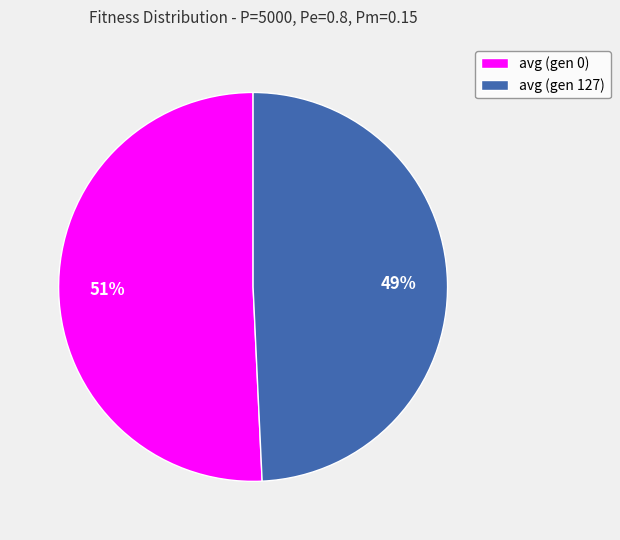

Which slice represents more than half of the pie?

avg (gen 0)